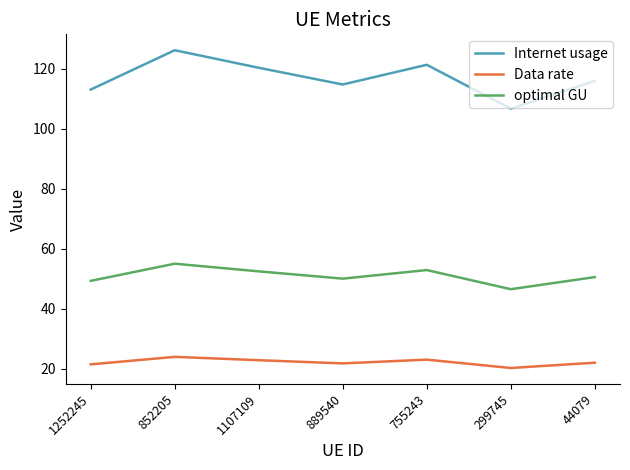

Rank the series by their average value, from highest to lowest.

Internet usage, optimal GU, Data rate